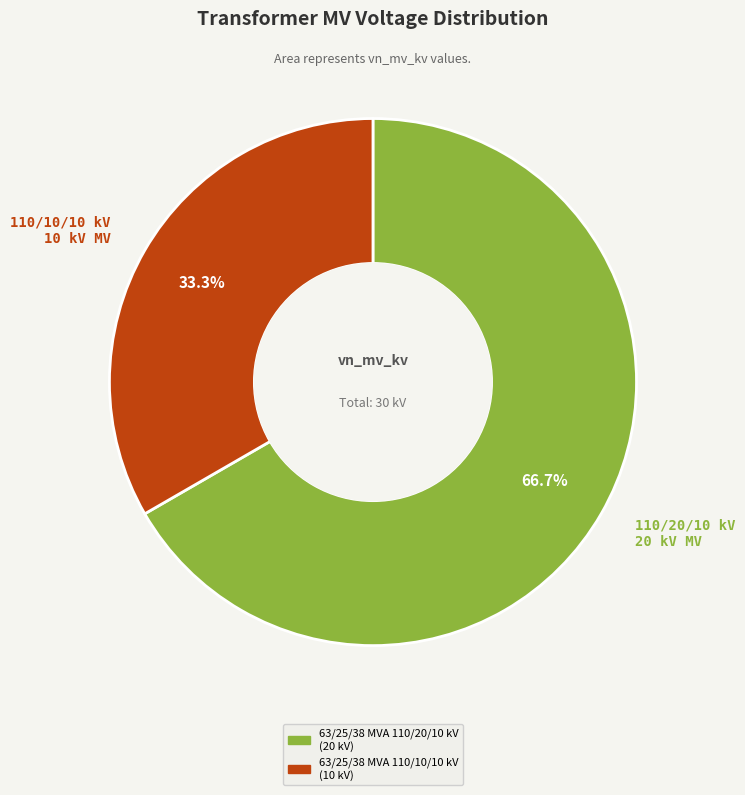

What portion of the pie excludes 110/20/10 kV 20 kV MV?

33.3%